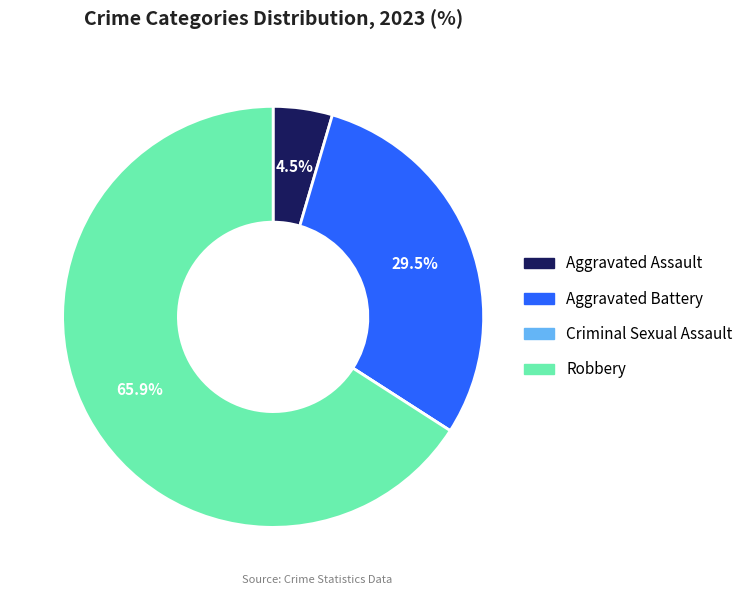

What percentage is NOT represented by Aggravated Assault?

95.5%